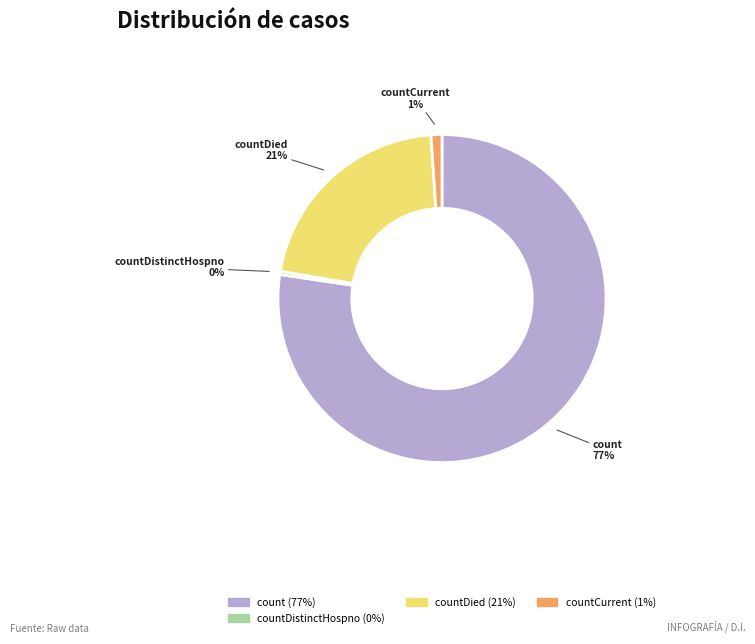

Is there a majority slice in this chart?

Yes